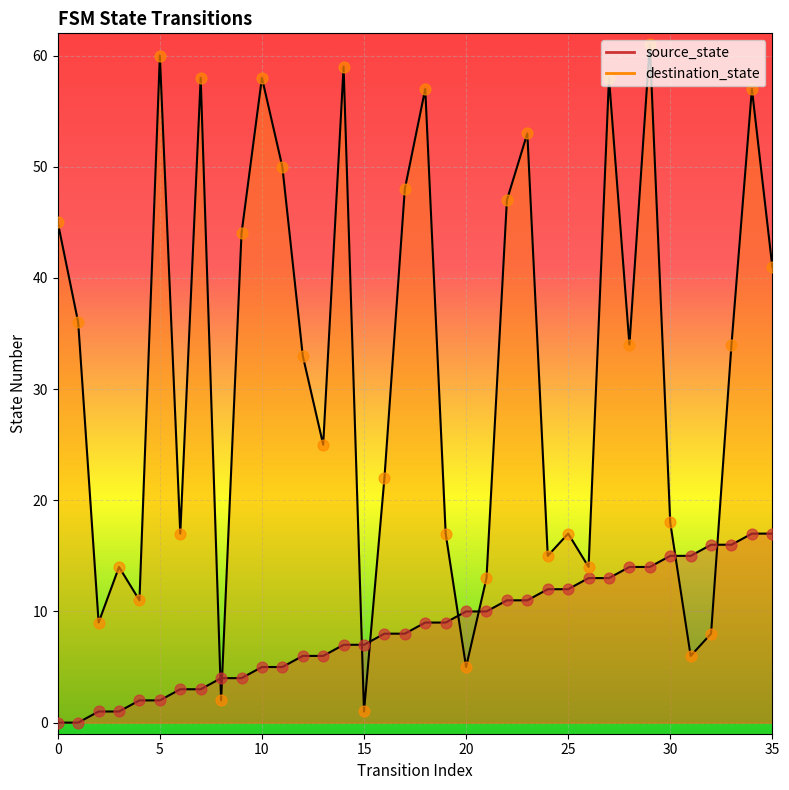

Which series has the largest total across all categories?

destination_state